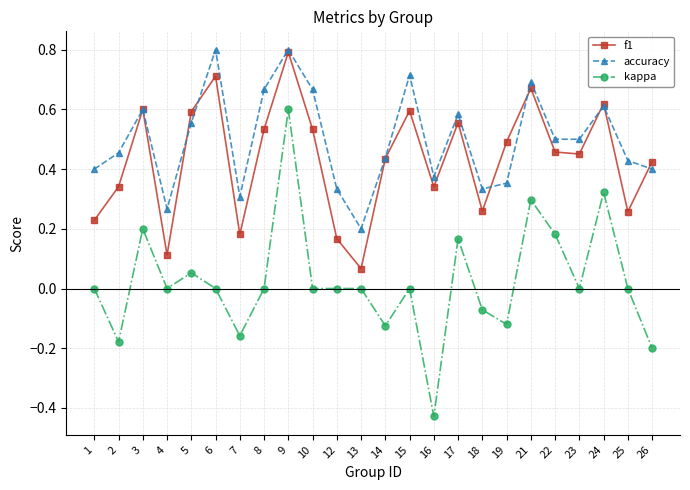

Is it true that f1 equals 0.7 at 21?

True